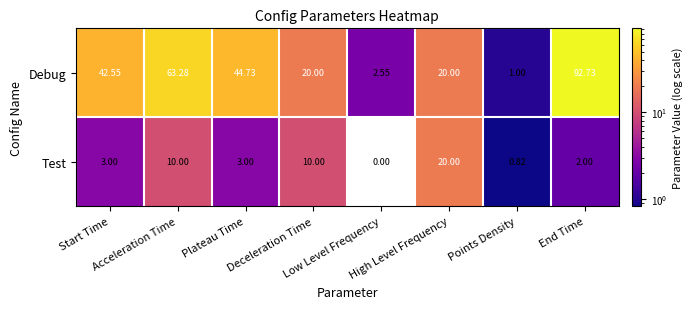

How many values in the Debug series are below 42?

4